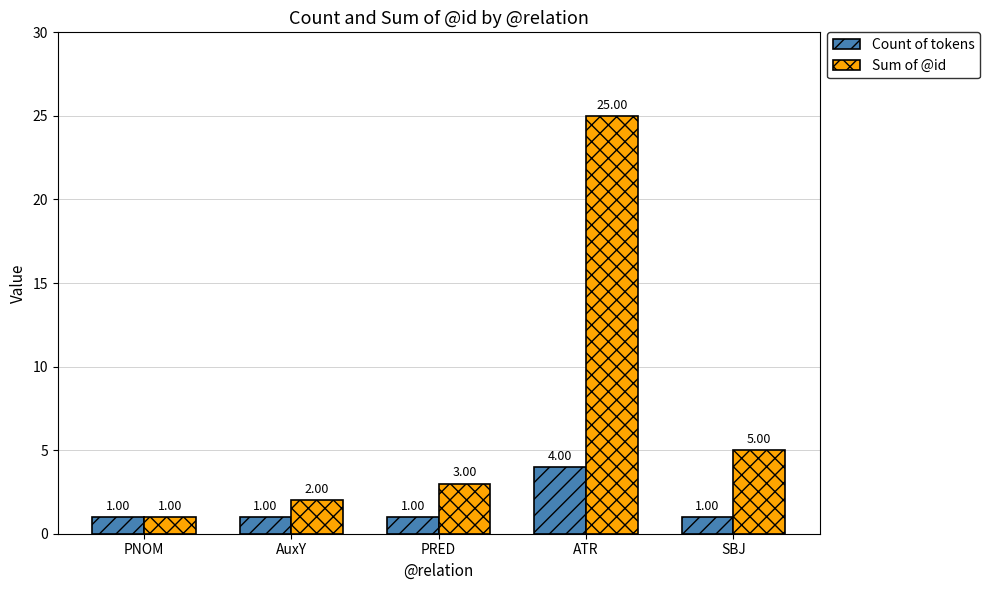

Reading left to right, what are all the values shown in this chart?

Count of tokens: 1	1	1	4	1
Sum of @id: 1	2	3	25	5